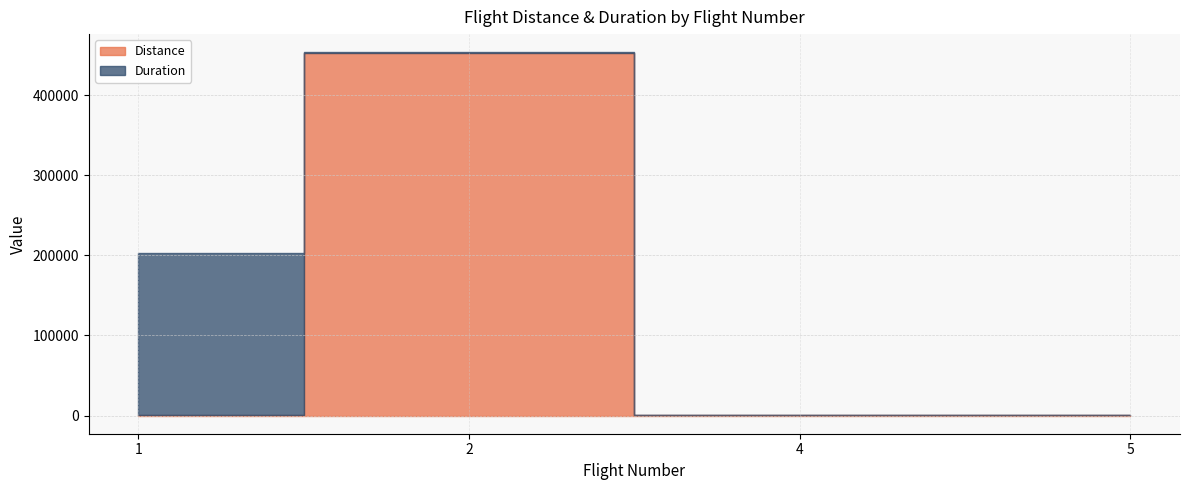

How many distinct data groups are displayed?

2